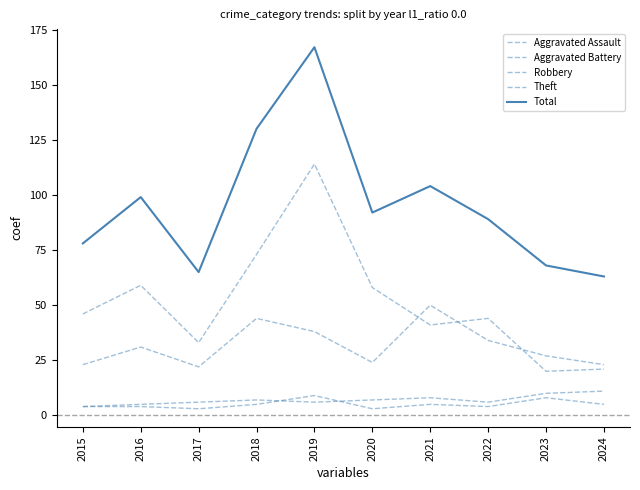

Reading right to left, extract all data points from this chart.

Aggravated Assault: 5	8	4	5	3	9	5	3	4	4
Aggravated Battery: 11	10	6	8	7	6	7	6	5	4
Robbery: 23	27	34	50	24	38	44	22	31	23
Theft: 21	20	44	41	58	114	73	33	59	46
Total: 63	68	89	104	92	167	130	65	99	78